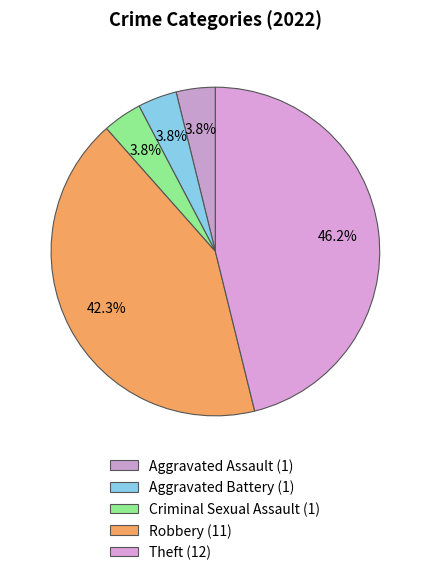

Count the number of slices in the pie.

5